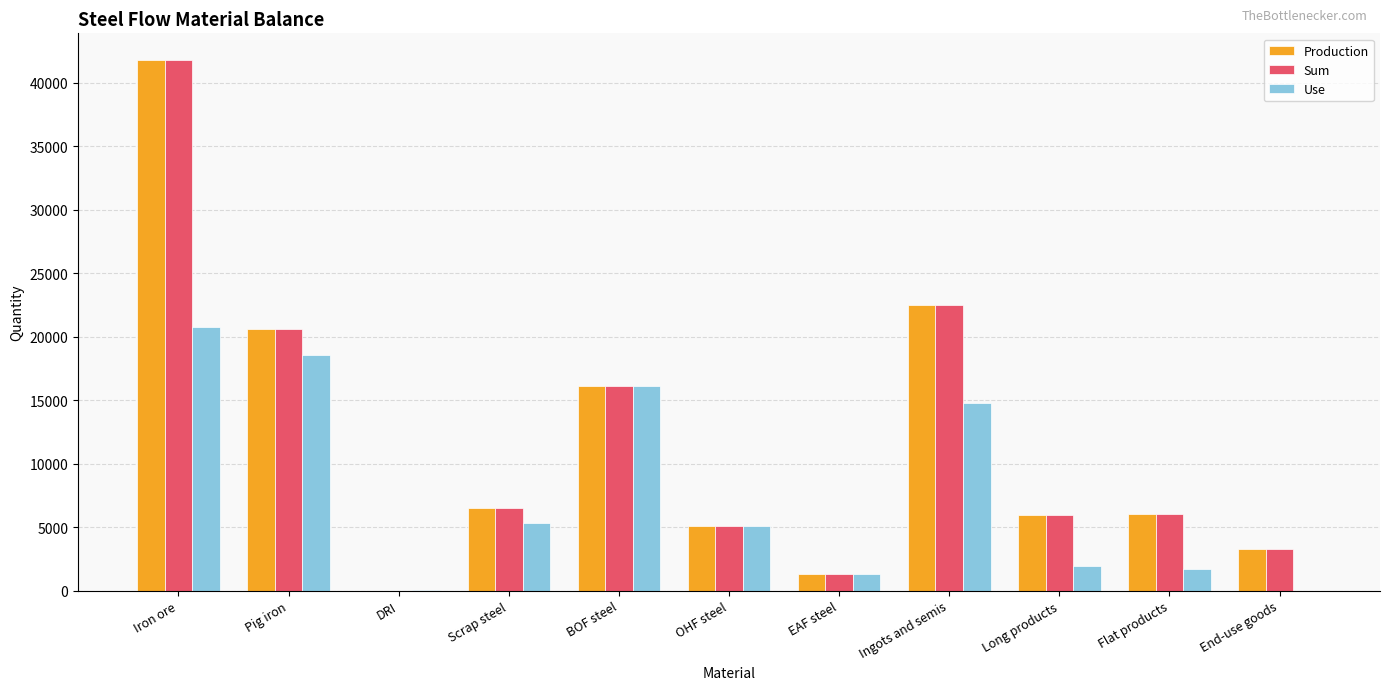

How many groups of bars are there?

11